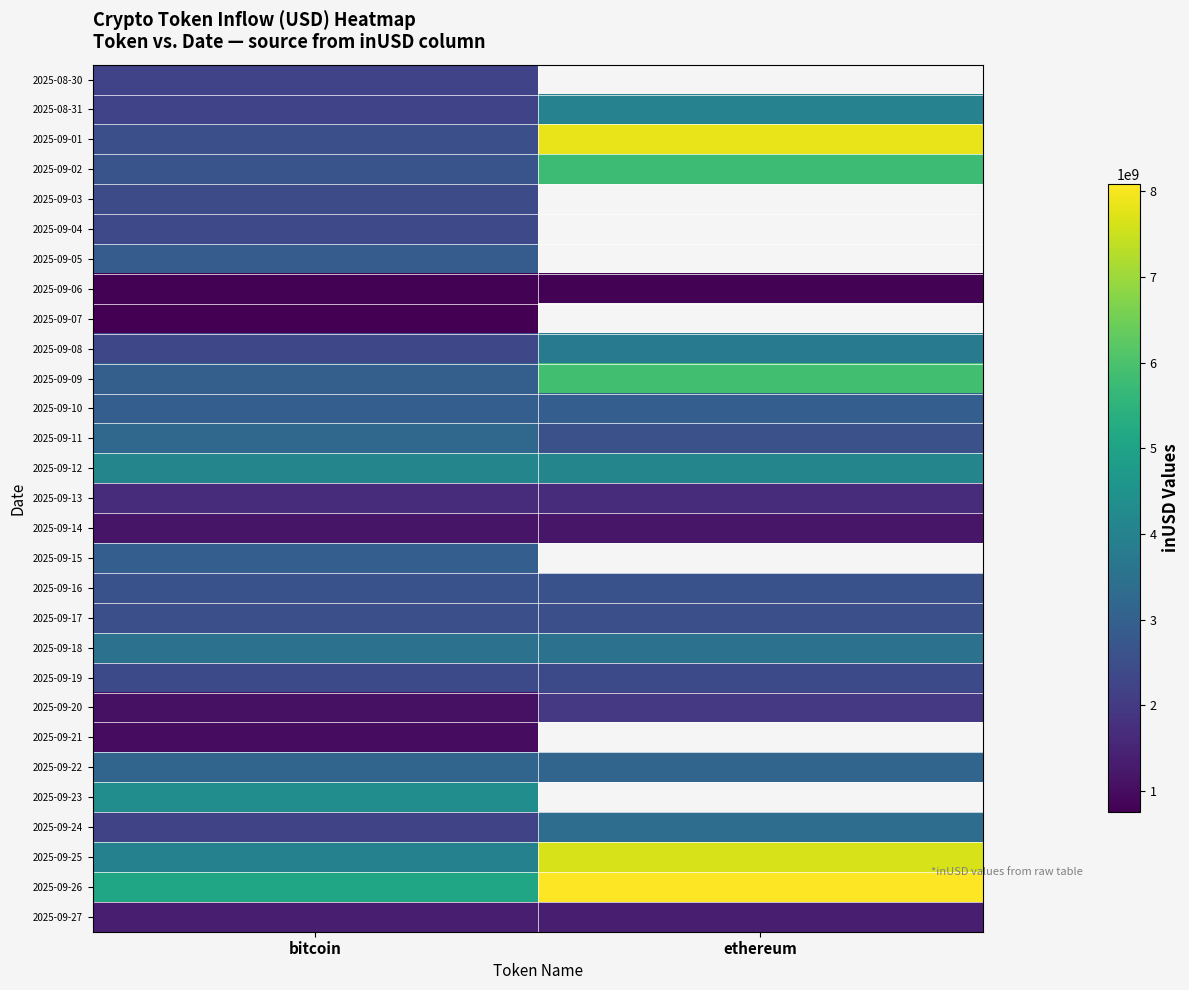

Between bitcoin and ethereum, which is larger?

ethereum